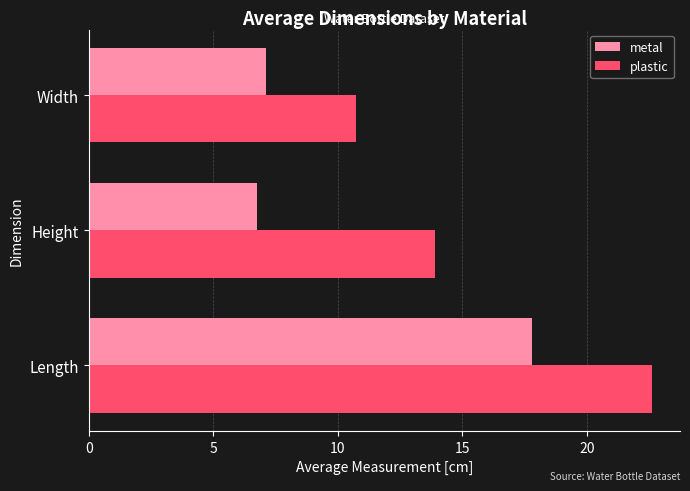

True or false: plastic has a value of 10.8 at Width.

True